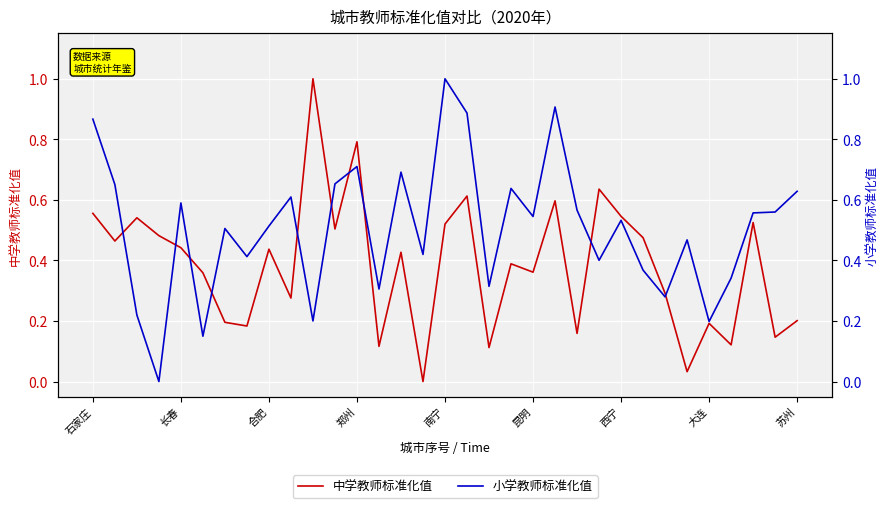

At which category is the sum across all series the highest?

南宁